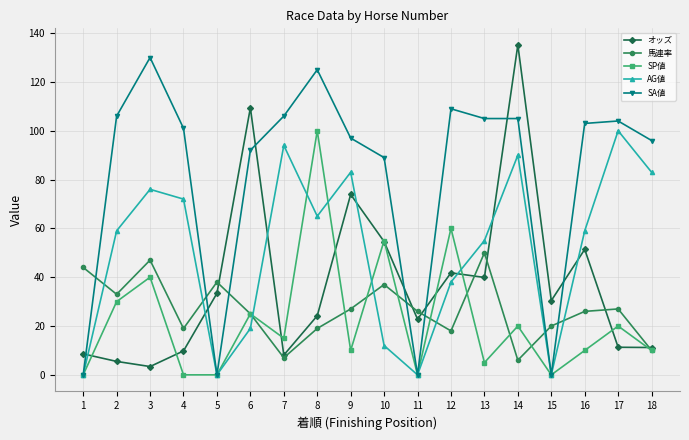

True or false: オッズ and SA値 cross at least once.

True